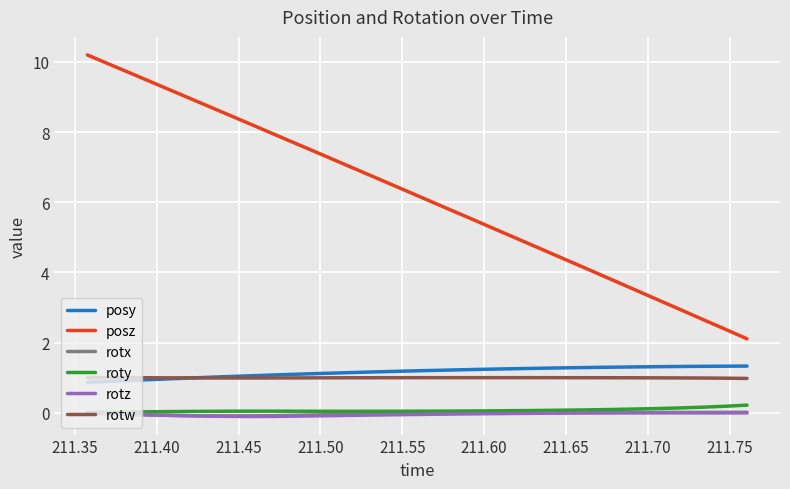

True or false: roty and rotw cross at least once.

False